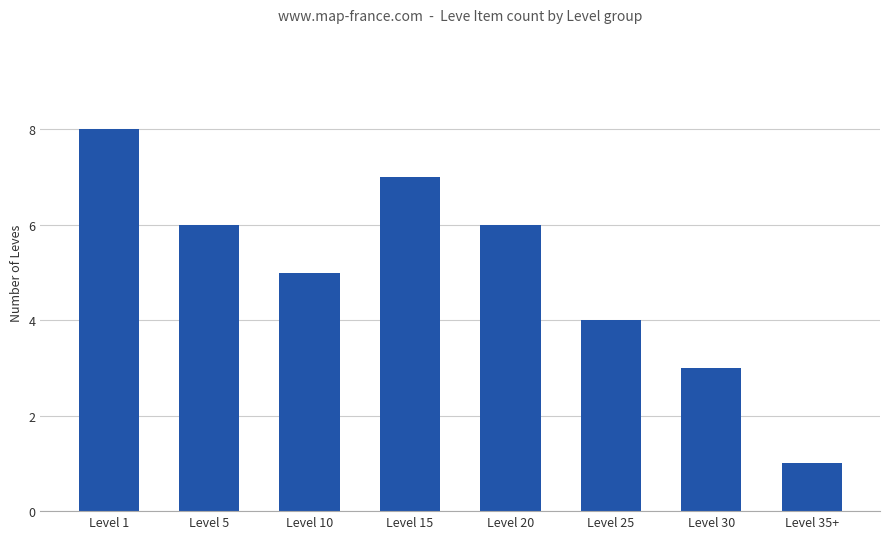

Is it true that the value at Level 20 is 6?

True